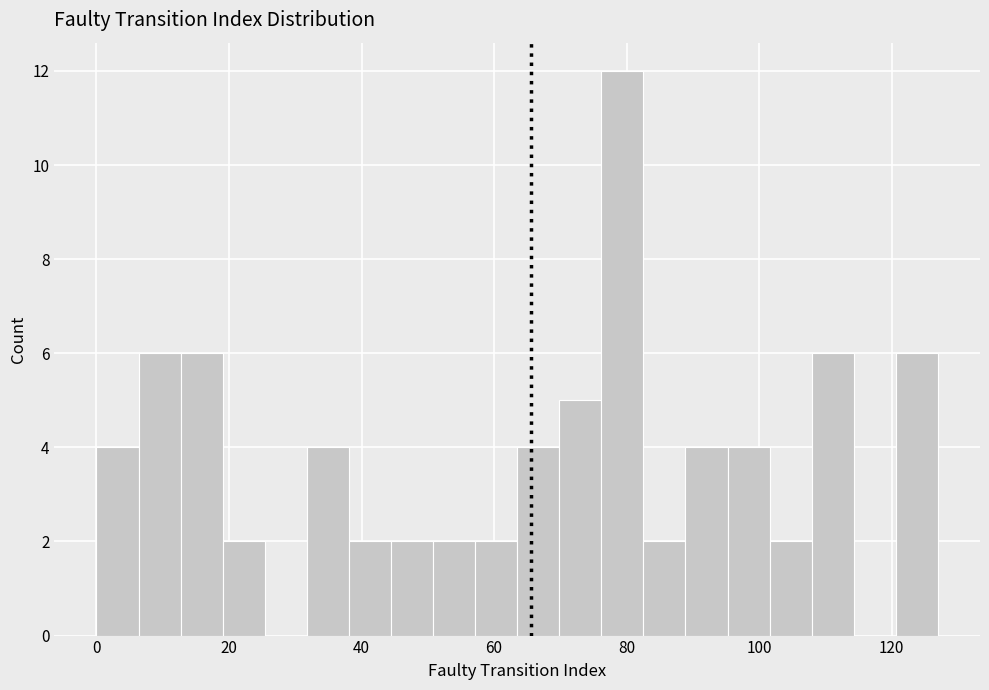

Read against the x-axis, roughly where is the centre of the tallest bar?

80